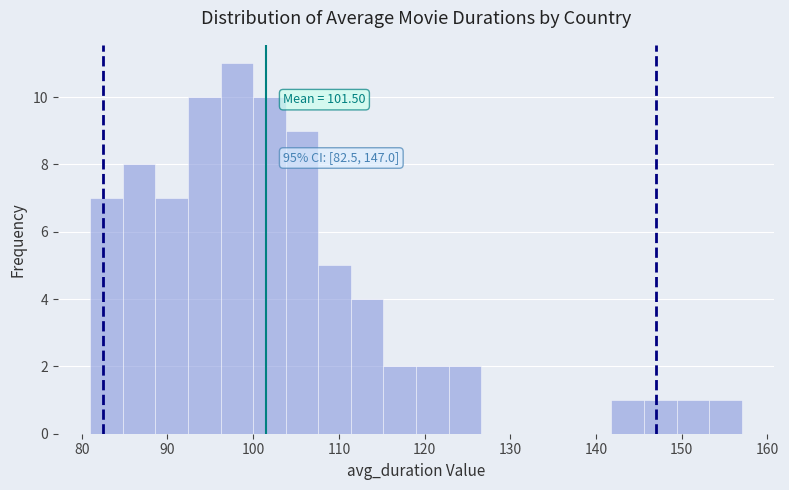

Around what value on the x-axis is the tallest bar? Give the approximate position of its centre, as read against the axis.

98